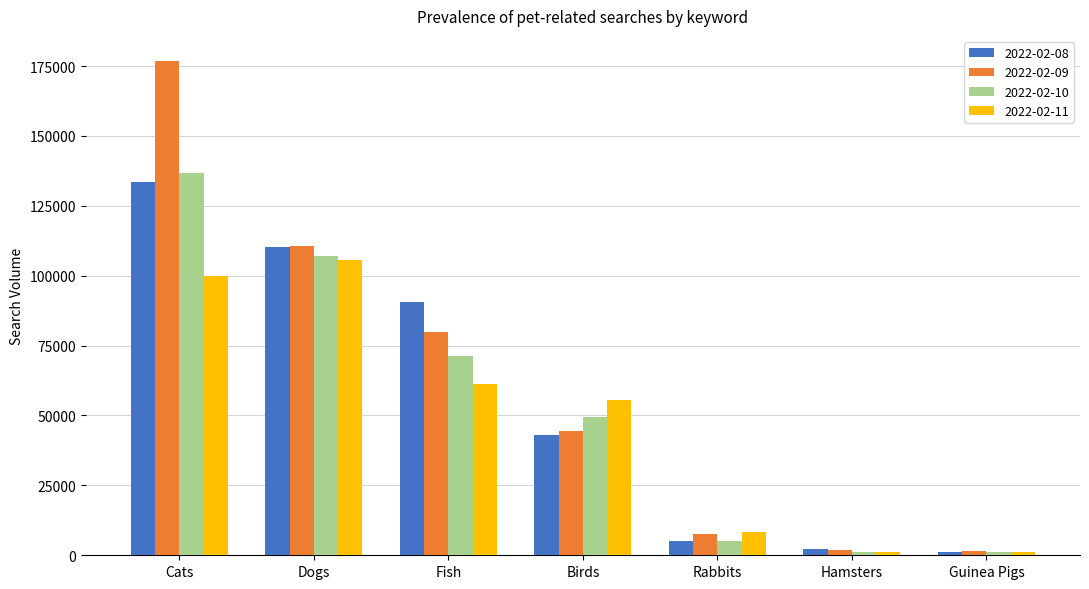

Is it true that 2022-02-11 equals 138144 at Dogs?

False